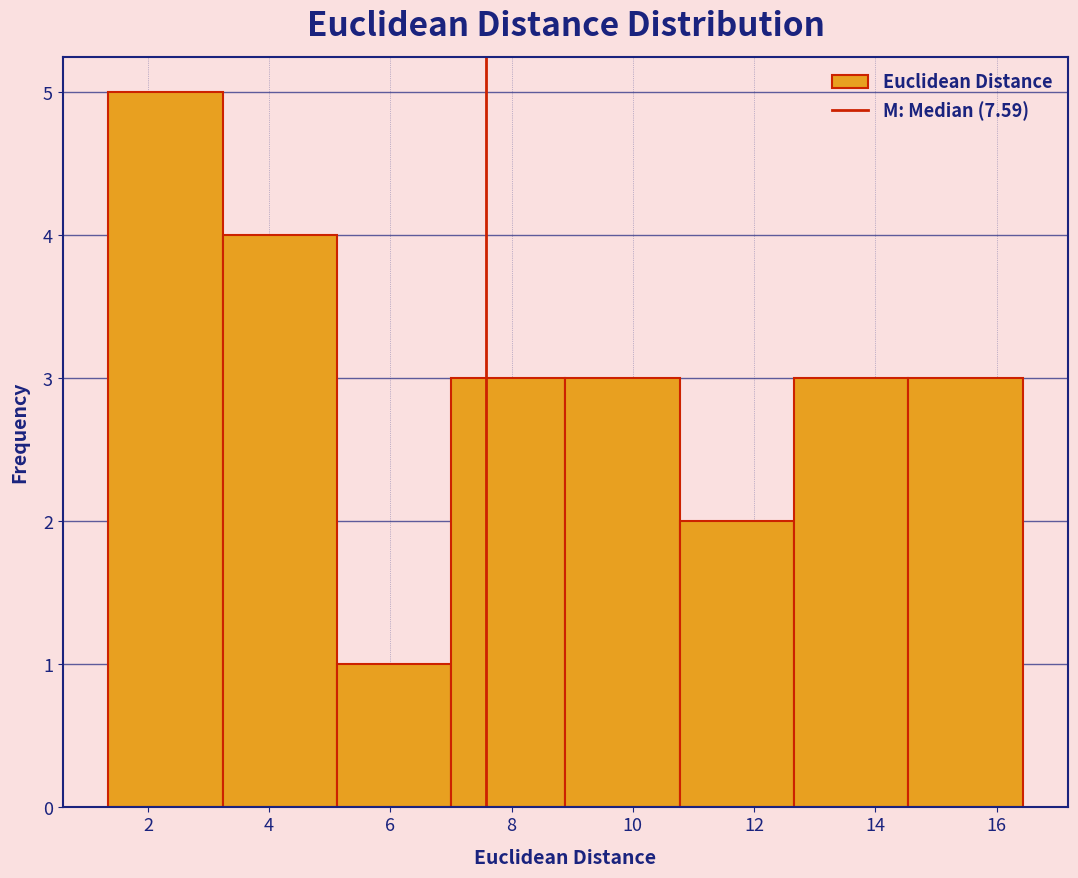

Reading left to right, transcribe this chart: for each bar, give the range it covers on the x-axis and its height. Neither the bar edges nor the heights are printed on the chart, so give them approximately, as read against the axes.

1.4 to 3.2: 5
3.2 to 5.2: 4
5.2 to 7.0: 1
7.0 to 8.8: 3
8.8 to 10.8: 3
10.8 to 12.6: 2
12.6 to 14.6: 3
14.6 to 16.4: 3